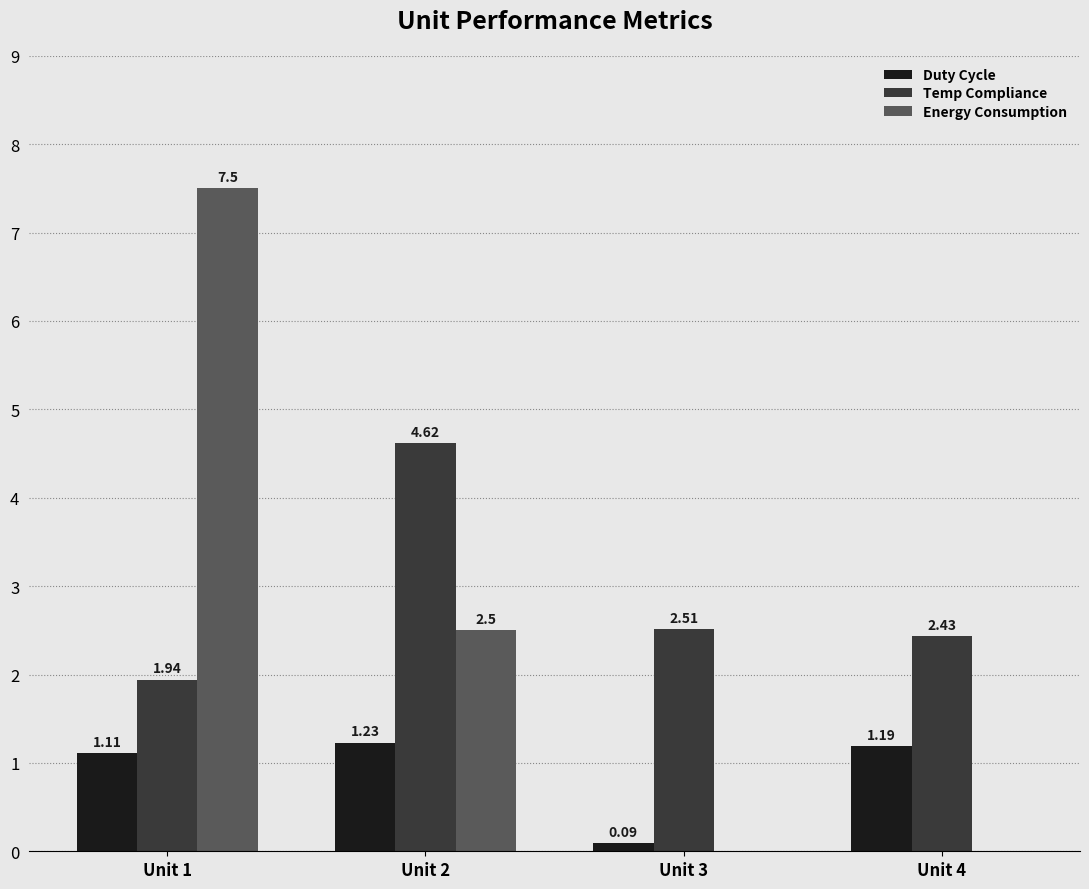

The Temp Compliance series shows 2.8 at Unit 1. True or false?

False